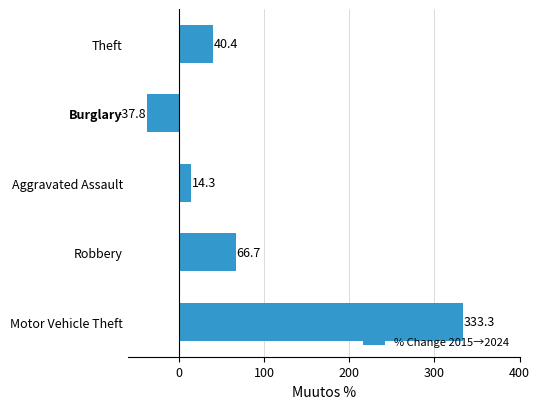

Which label corresponds to the smallest value in the chart?

Burglary